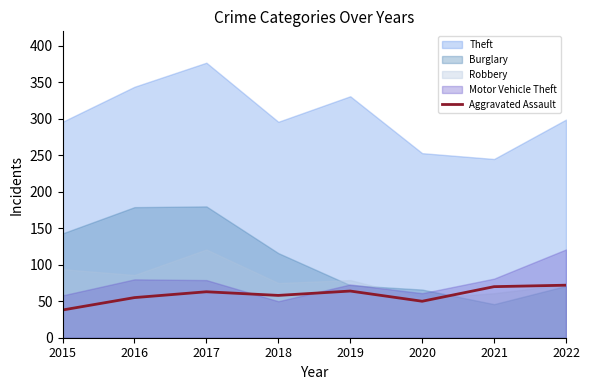

Reading left to right, what are all the values shown in this chart?

38	55	63	58	64	50	70	72